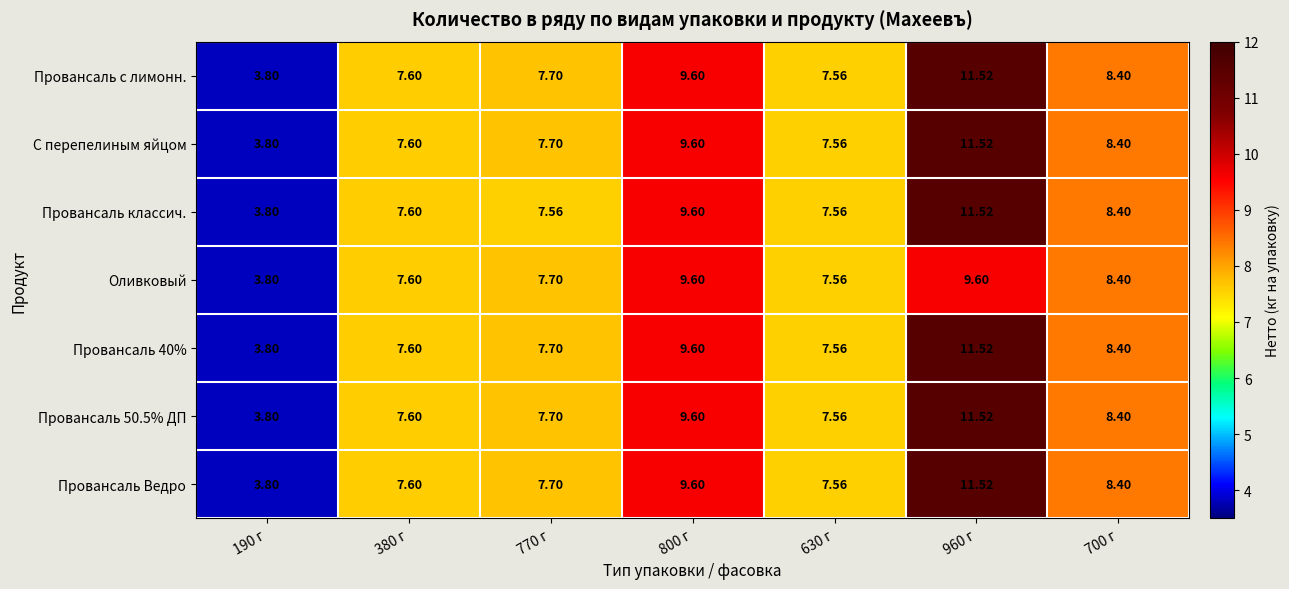

Is the value of Провансаль 40% at 380 г greater than the value of Провансаль 50.5% ДП at 700 г?

No